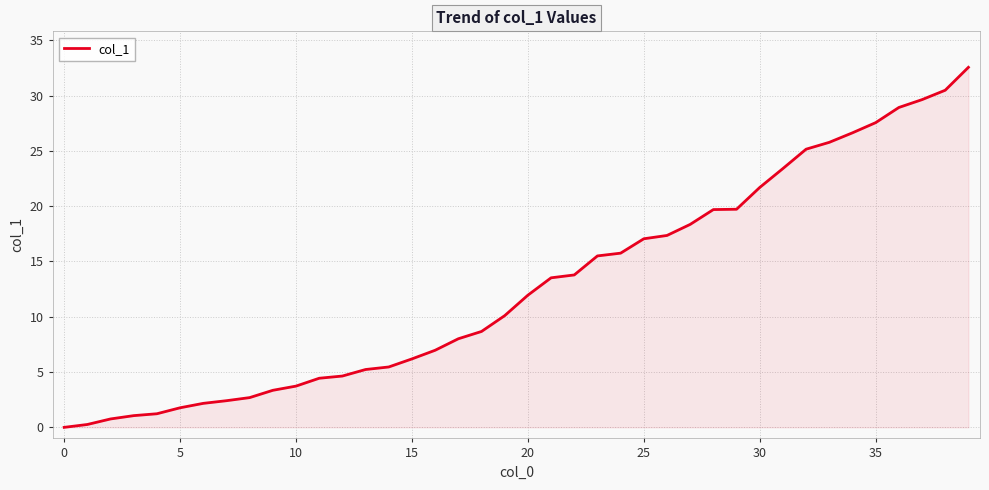

Does the chart have visible grid lines?

Yes